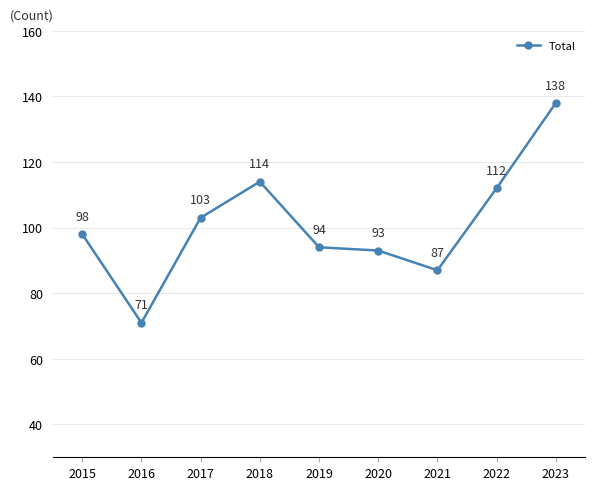

What is the maximum value shown in the chart?

138